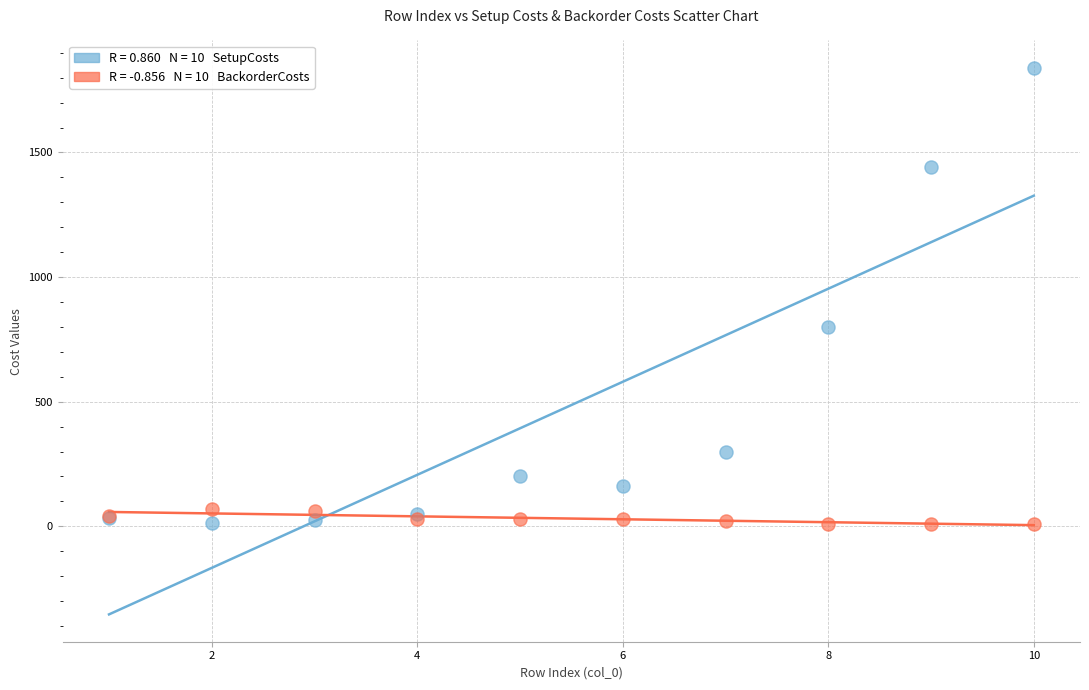

Across all series, what Y value is closest to 925?

800